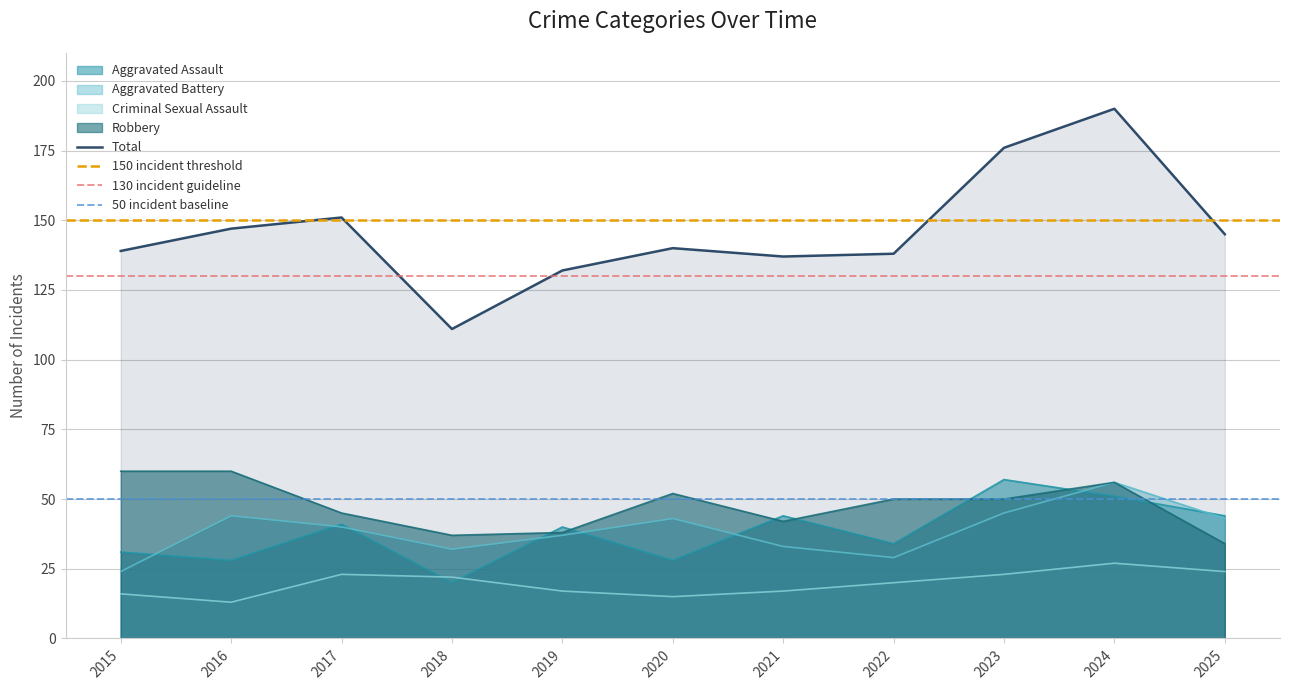

List the series in order of their peak value, lowest first.

Criminal Sexual Assault, Aggravated Battery, Aggravated Assault, Robbery, Total